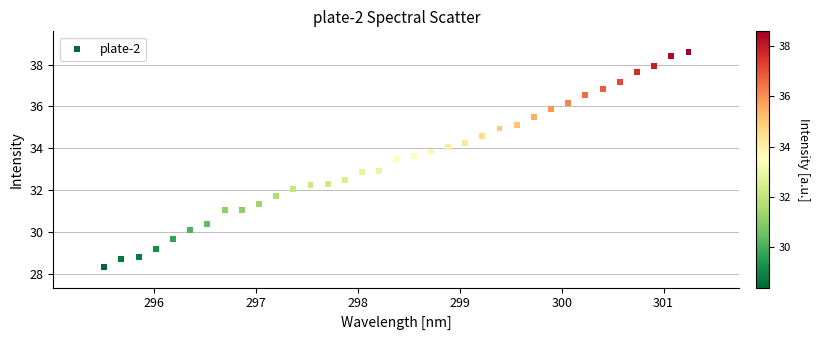

What is the range of Y values (max minus min)?

10.2